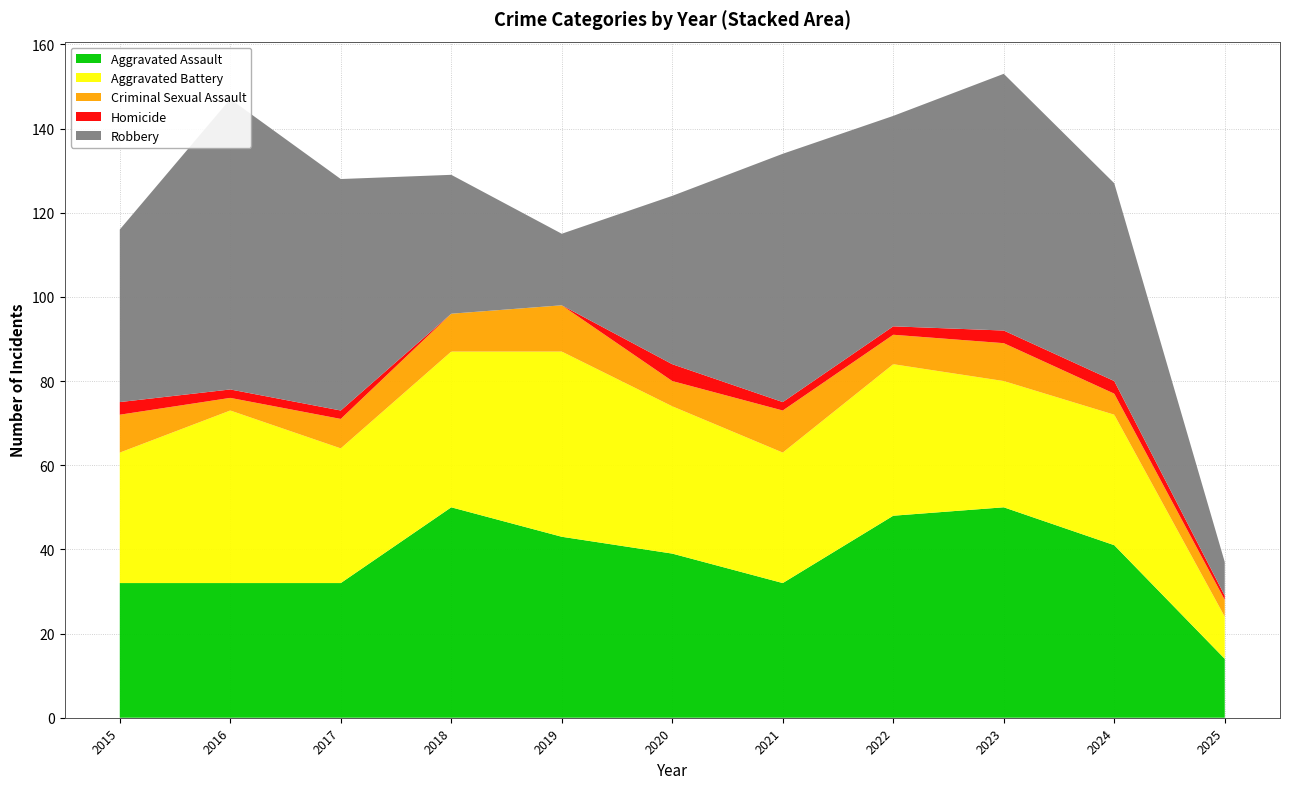

Reading right to left, what are all the values shown in this chart?

Aggravated Assault: 14	41	50	48	32	39	43	50	32	32	32
Aggravated Battery: 10	31	30	36	31	35	44	37	32	41	31
Criminal Sexual Assault: 4	5	9	7	10	6	11	9	7	3	9
Homicide: 1	3	3	2	2	4	0	0	2	2	3
Robbery: 8	47	61	50	59	40	17	33	55	69	41